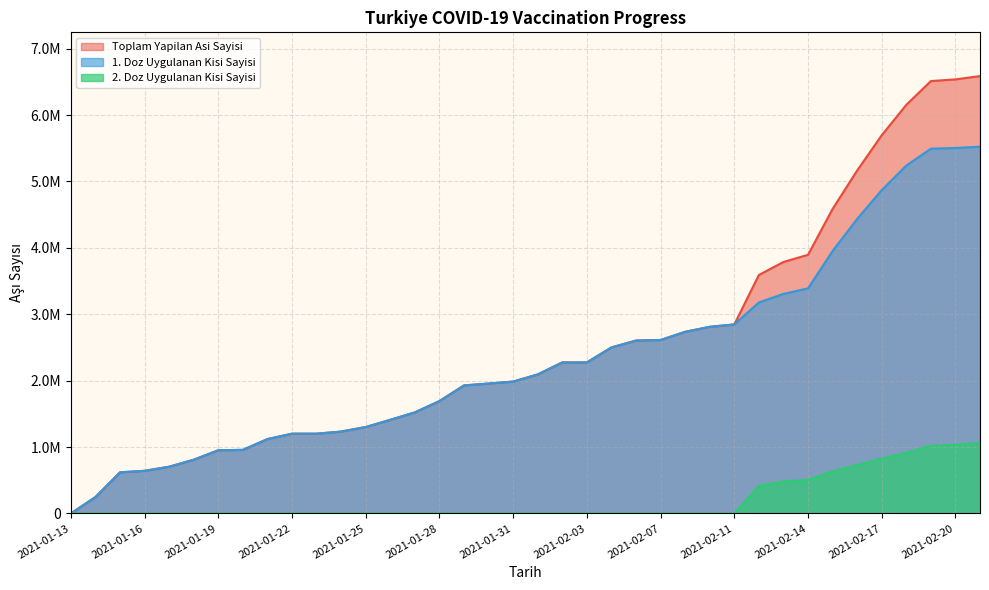

At 2021-02-03, list the series in order from smallest to largest.

2. Doz Uygulanan Kisi Sayisi, Toplam Yapilan Asi Sayisi, 1. Doz Uygulanan Kisi Sayisi